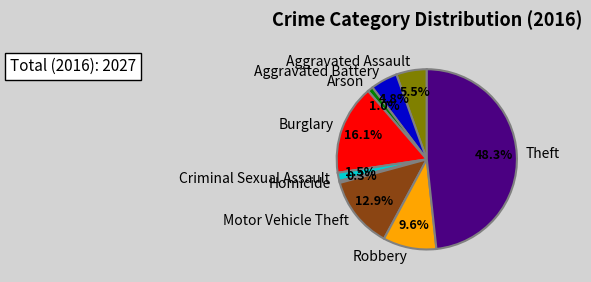

To the nearest percent, what portion does Robbery represent?

10%